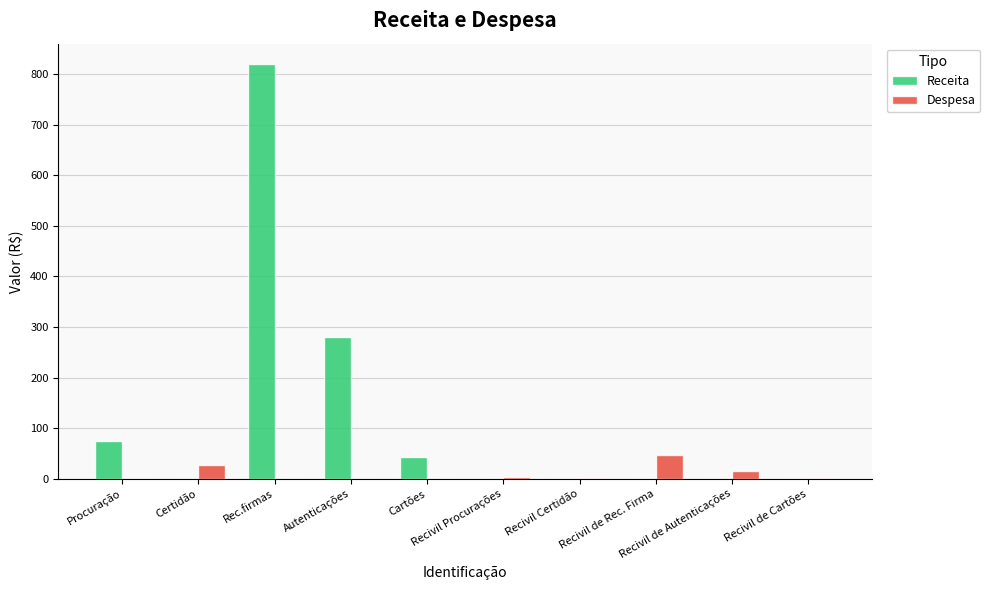

What are all the series names shown in the legend?

Receita, Despesa